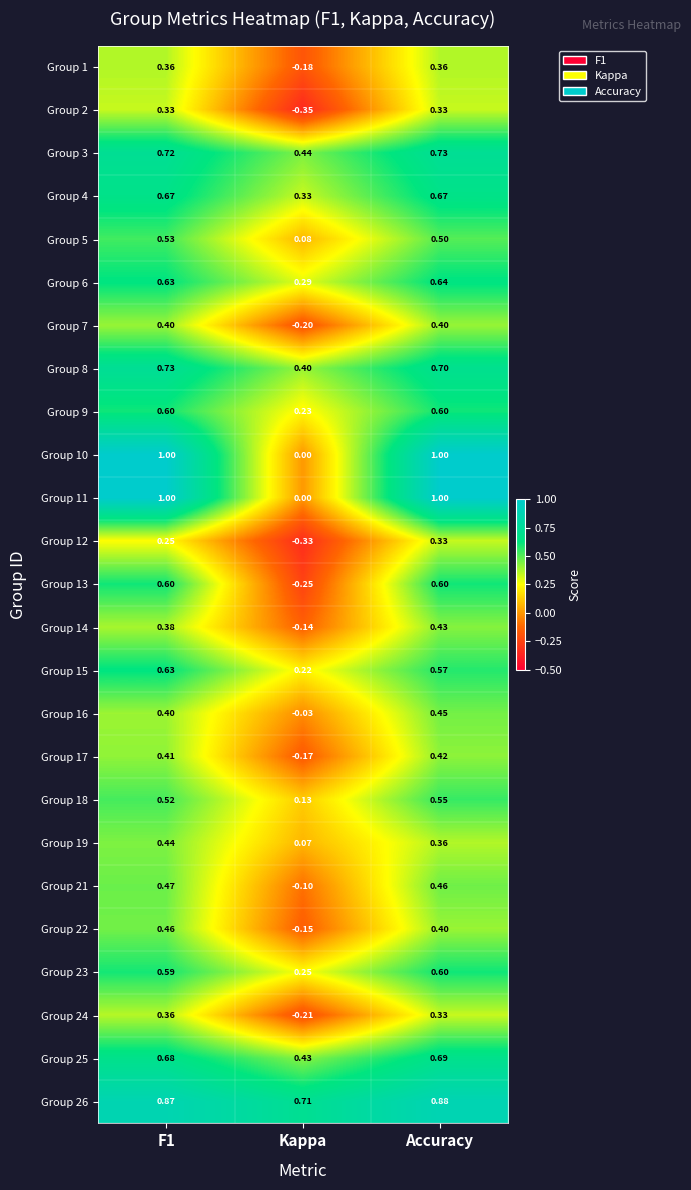

Where is Group 5 nearest to the value 0?

Kappa